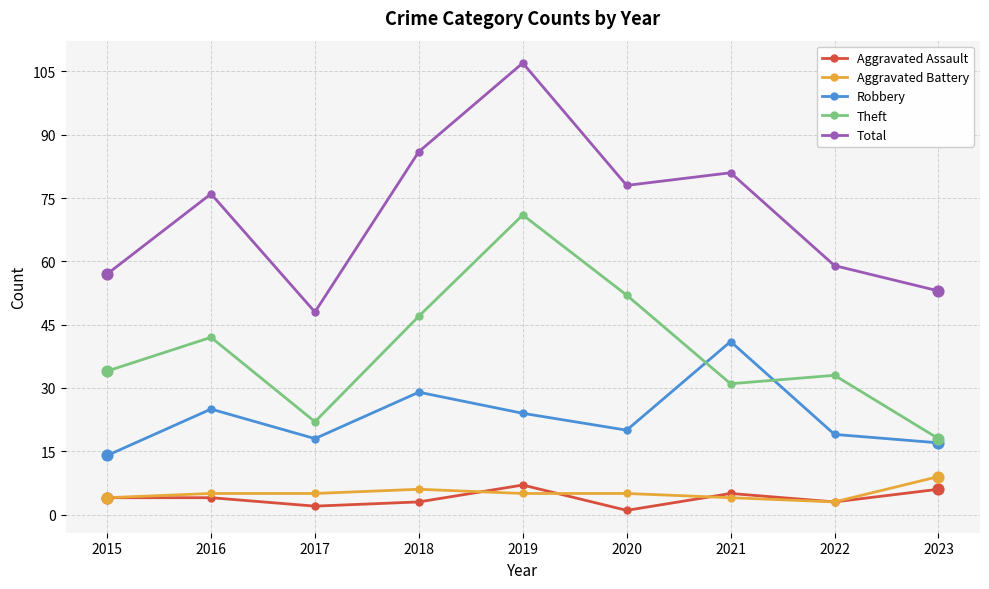

What is the difference between the highest and lowest values at 2018?

83